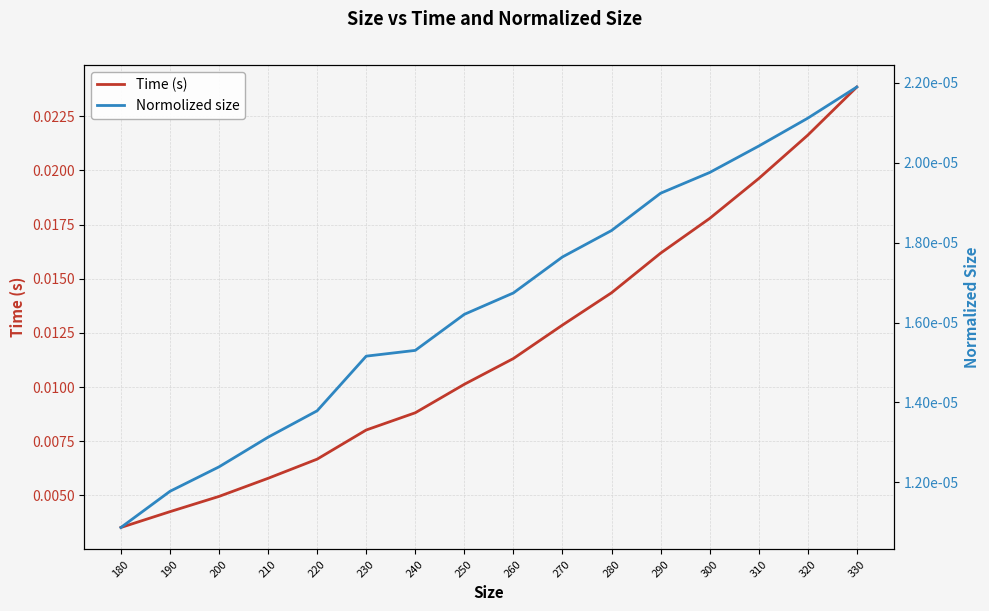

At which category is the sum across all series the highest?

330